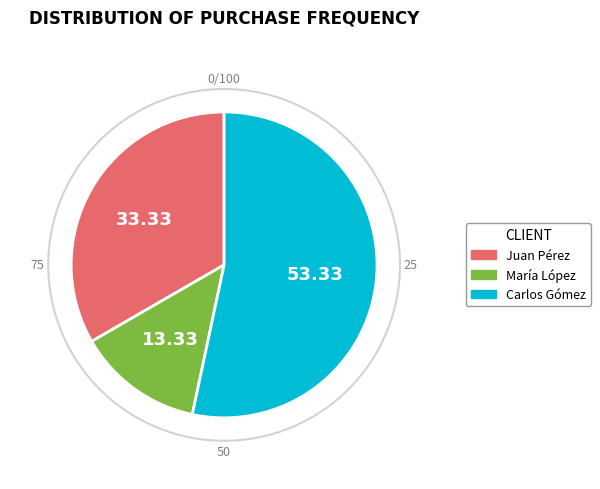

Is there any slice that represents more than half of the pie?

Yes